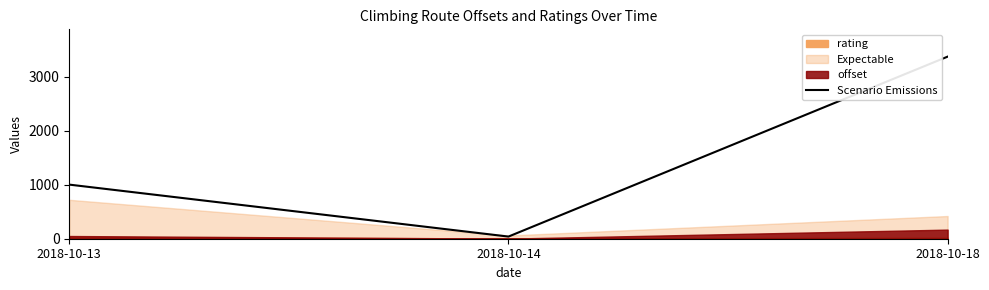

What is the smallest value displayed?

39.7